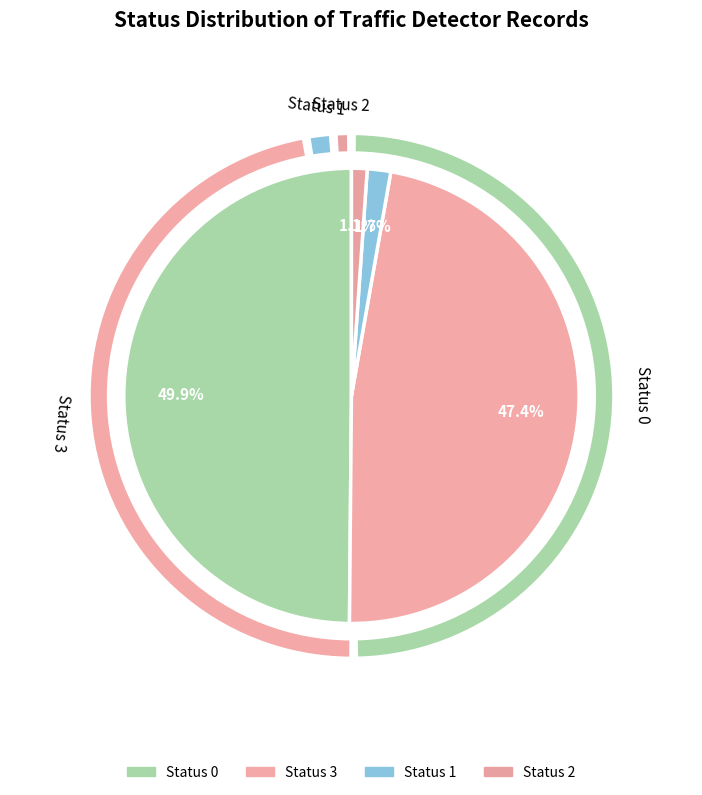

Does any single category account for the majority?

Yes